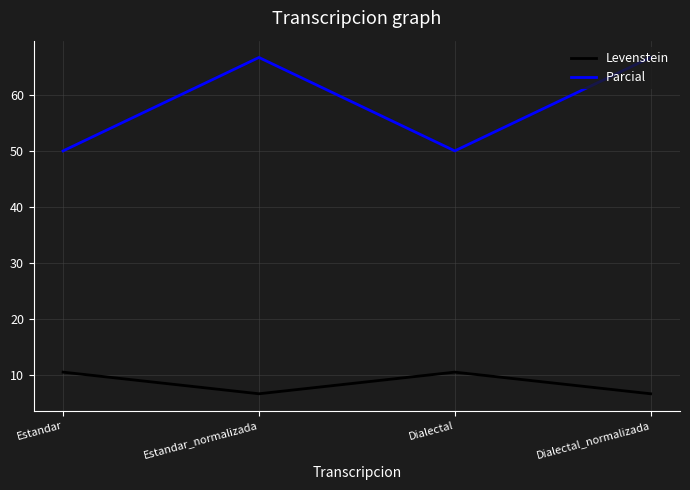

The Parcial series shows 66.7 at Dialectal_normalizada. True or false?

True